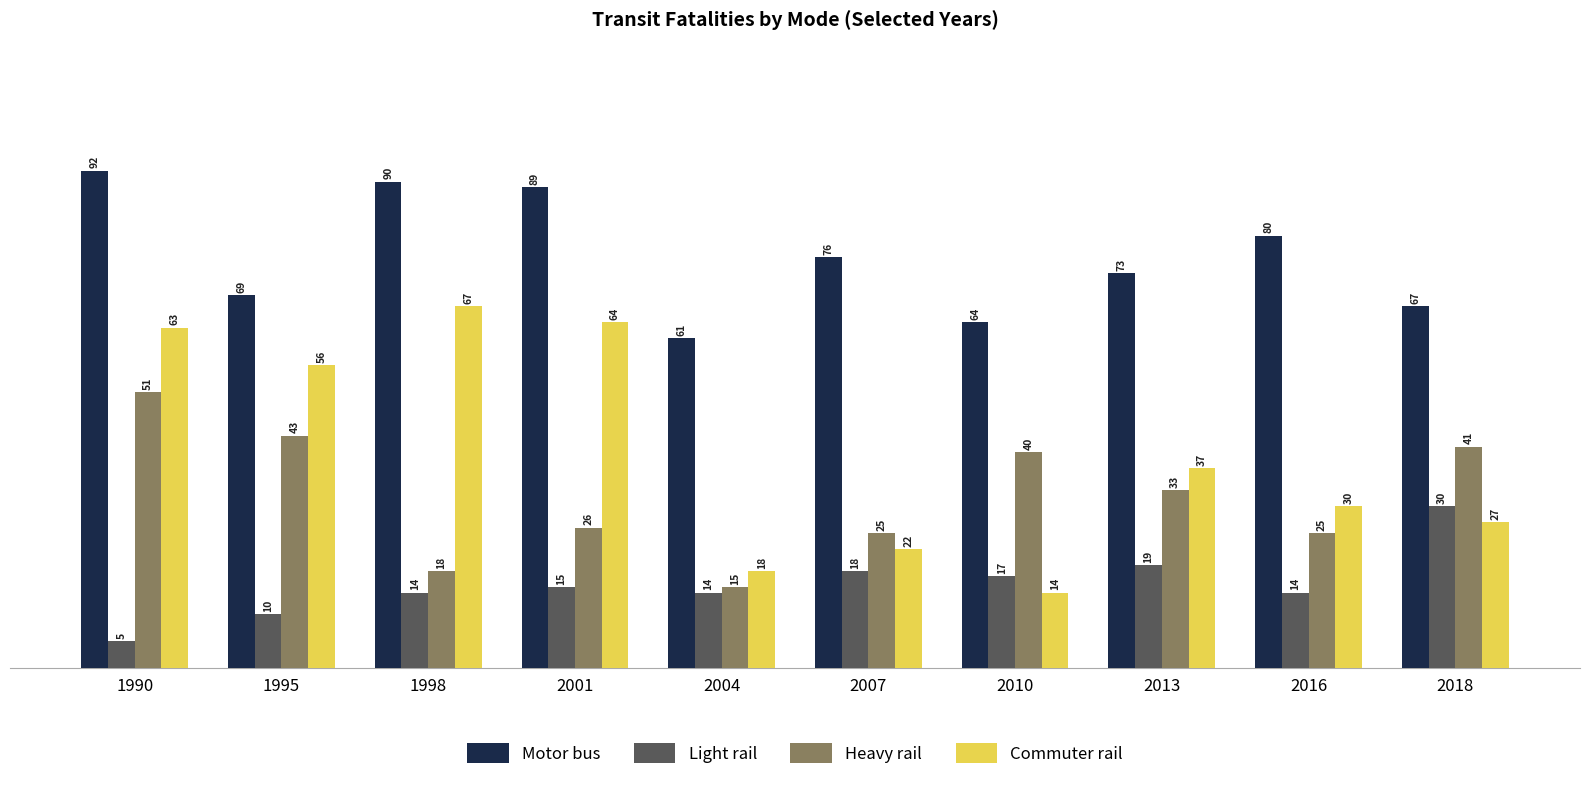

At which label is Commuter rail closest to 40?

2013